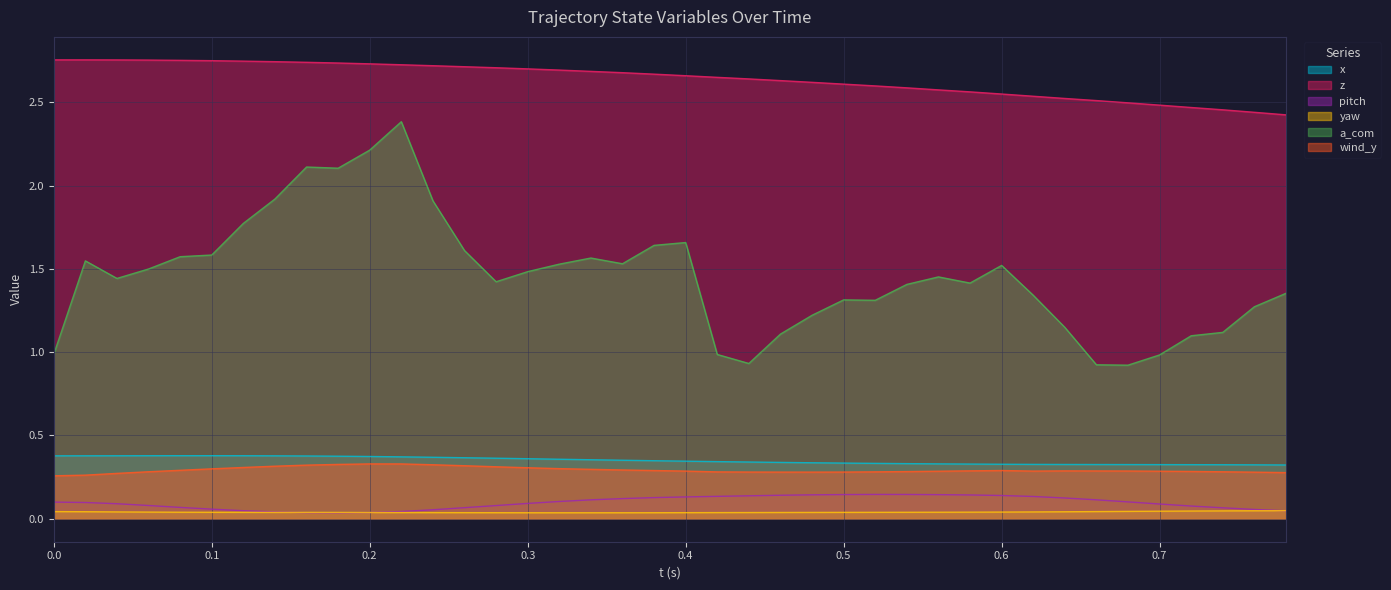

Which series has the largest range (max minus min)?

a_com